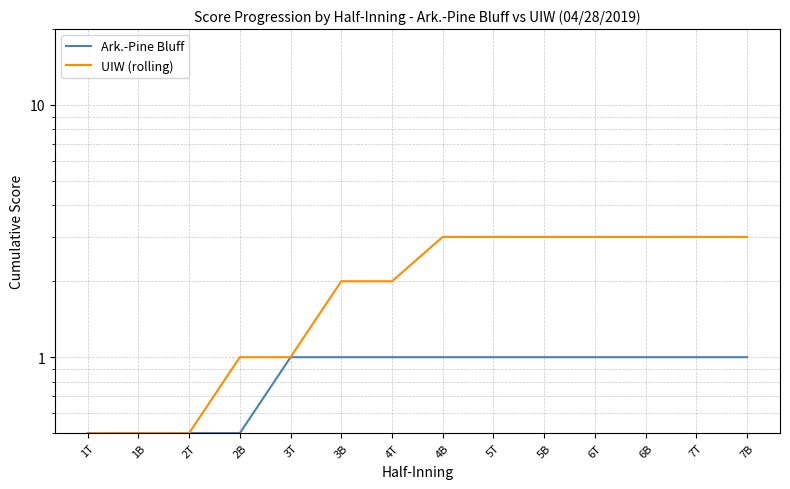

What is the difference between the highest and lowest values at 2B?

0.5